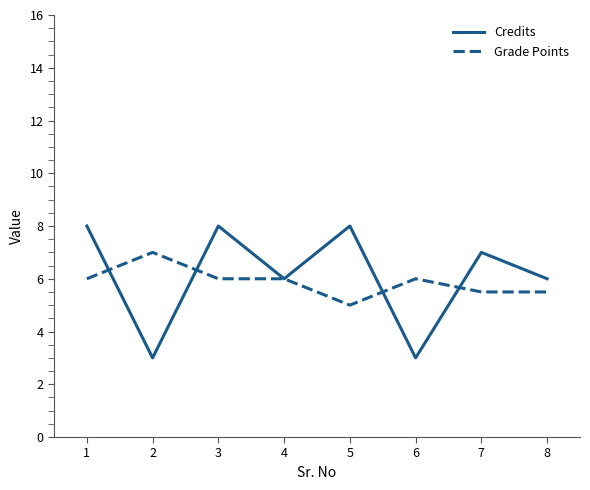

The value of Grade Points at 1 is 10.2. True or false?

False